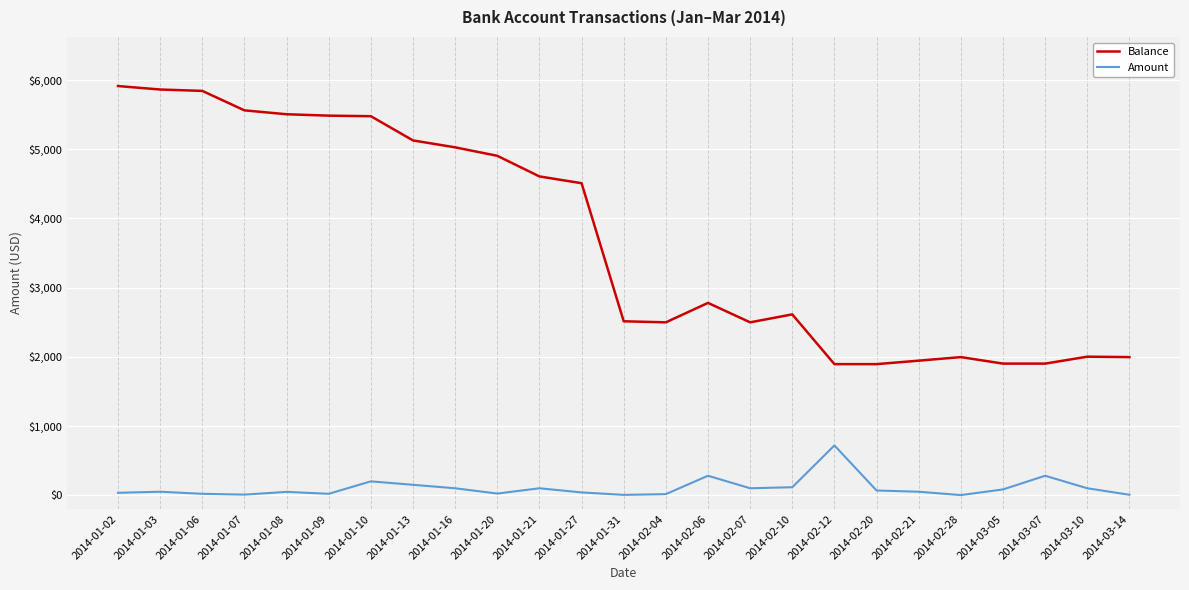

True or false: Amount has more than 0 points higher than both neighbors.

True